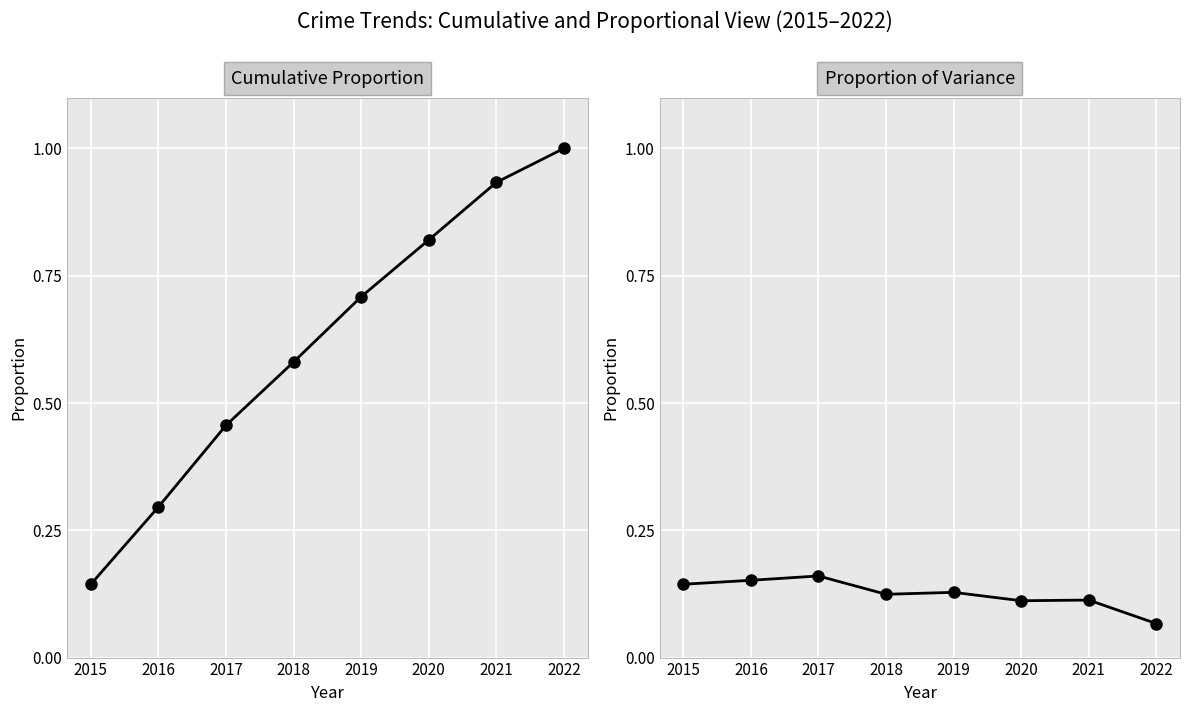

True or false: Cumulative Proportion has more than 2 interior local peaks.

False